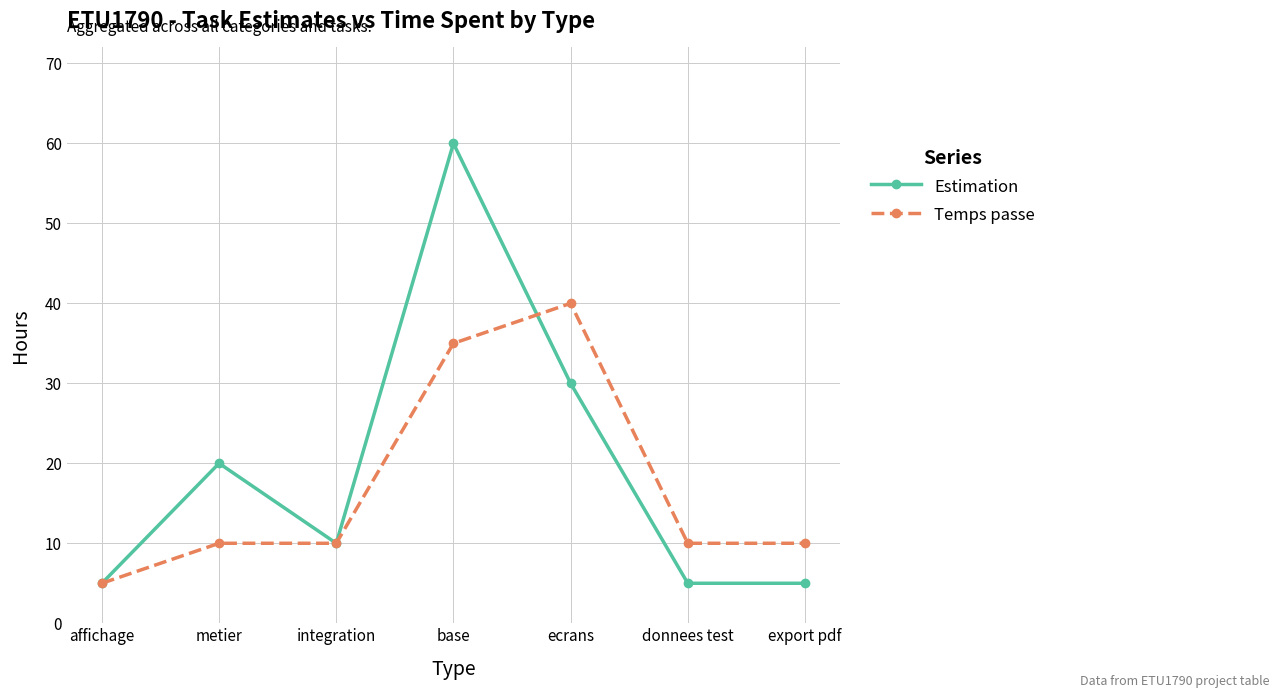

Reading left to right, list all the values displayed in this chart.

Estimation: affichage=5	metier=20	integration=10	base=60	ecrans=30	donnees test=5	export pdf=5
Temps passe: affichage=5	metier=10	integration=10	base=35	ecrans=40	donnees test=10	export pdf=10